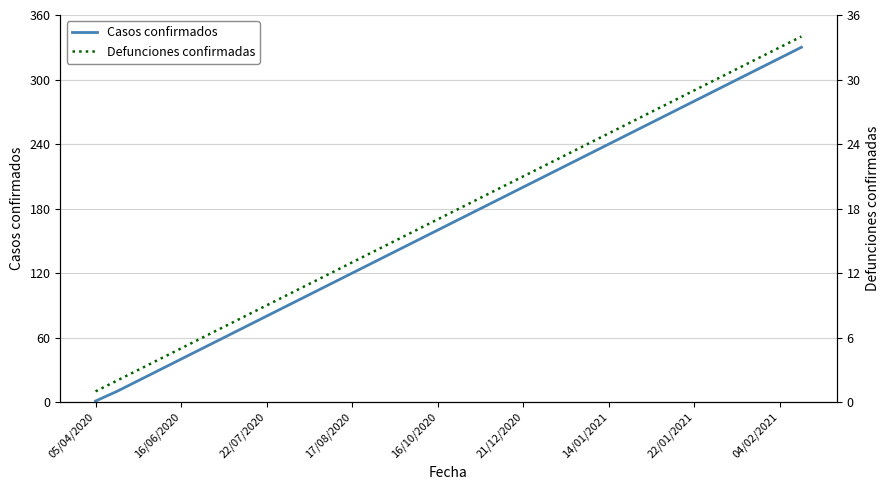

Which category has the lowest value in the Casos confirmados series?

05/04/2020